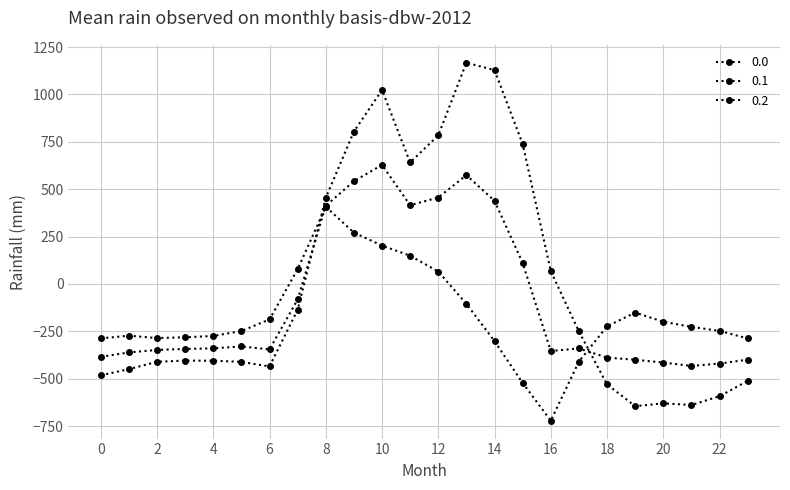

How many lines are shown in the chart?

3